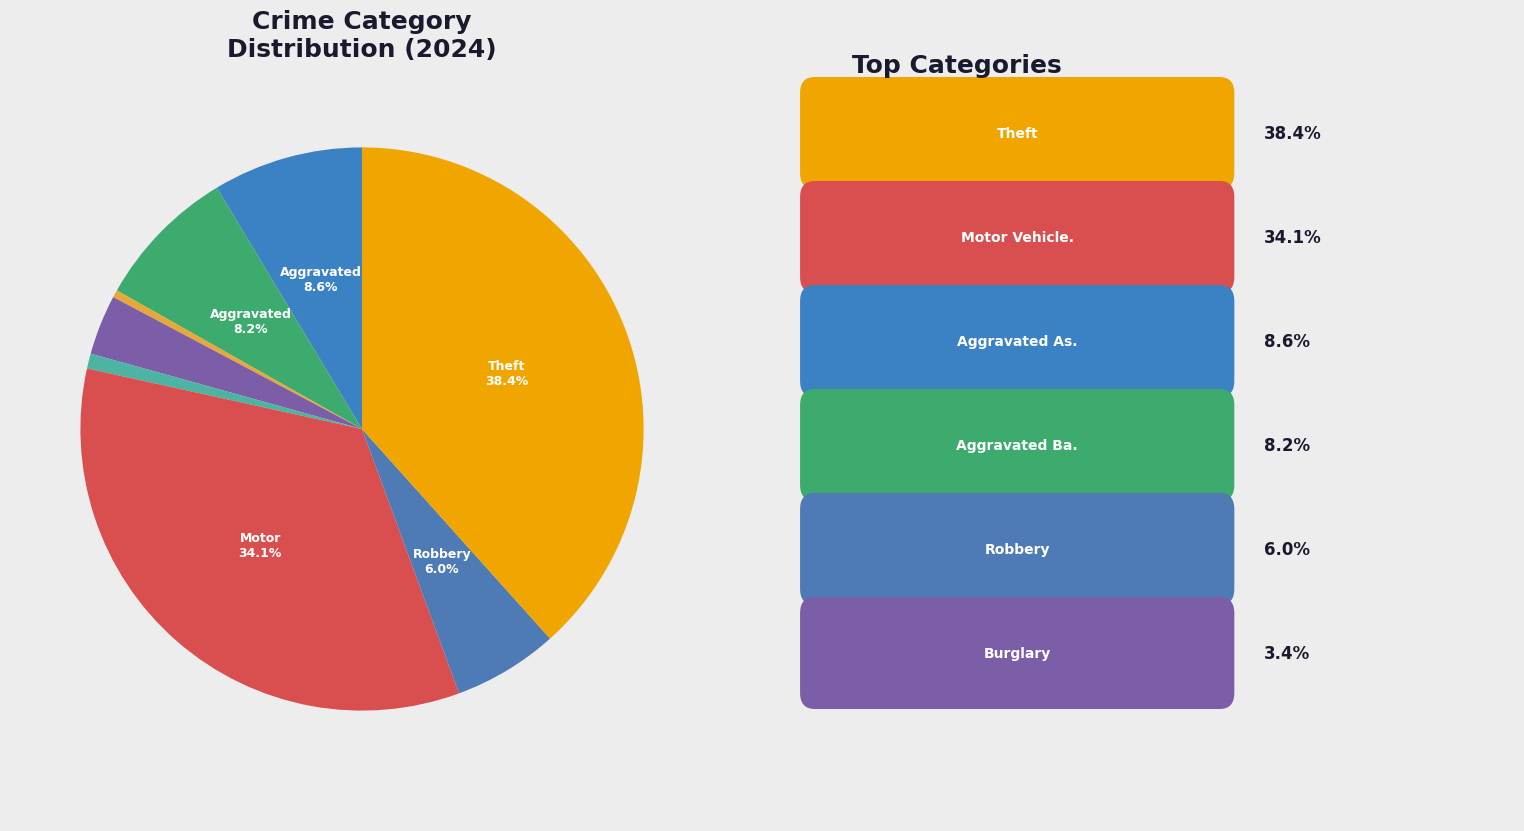

Count the number of slices in the pie.

8